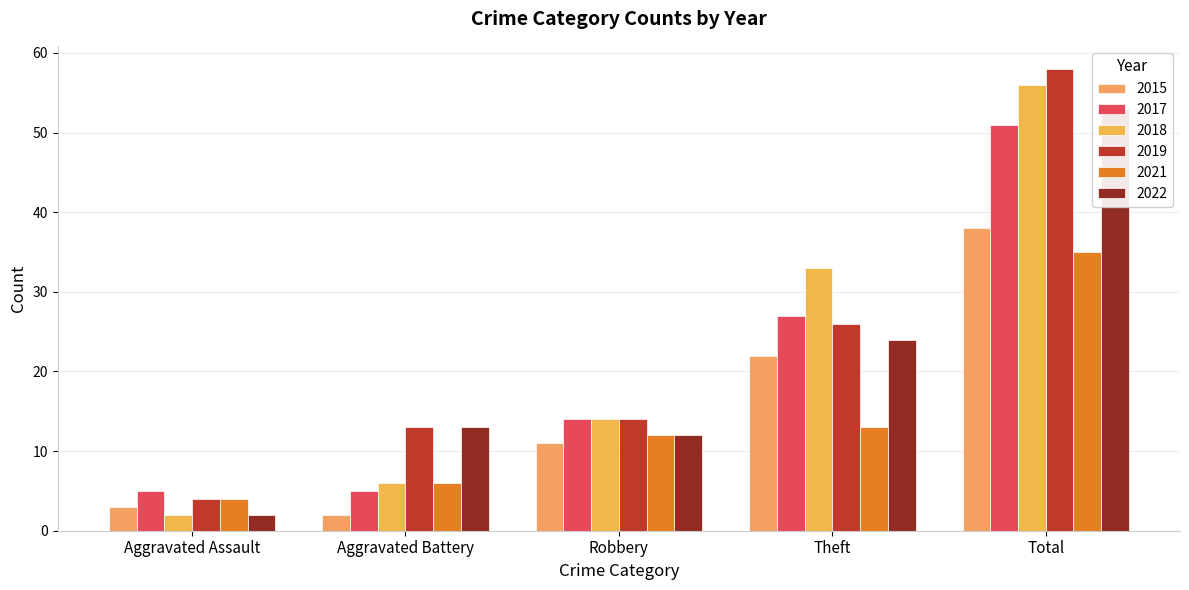

At how many categories does at least one series exceed 43?

1